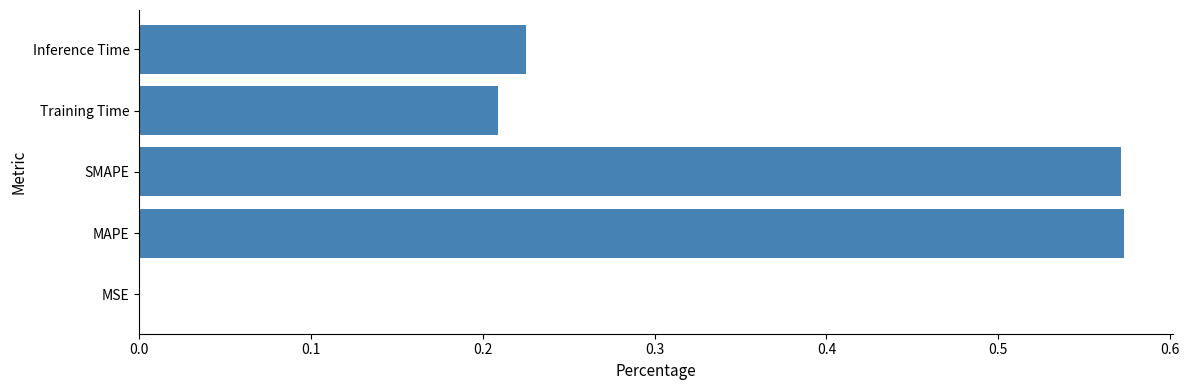

Are the bars horizontal?

Yes